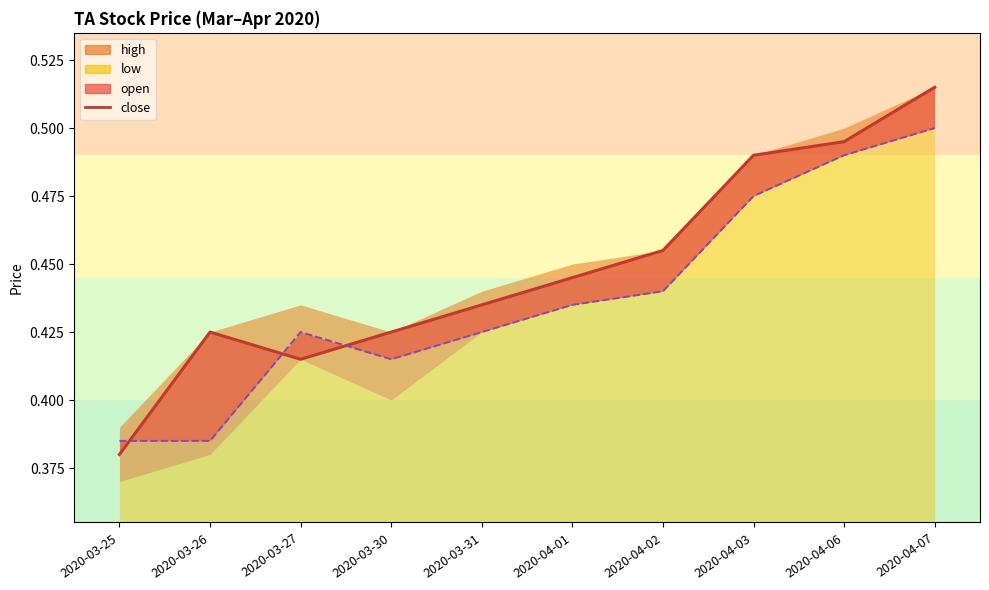

How many intersections are there between open_line and close?

3